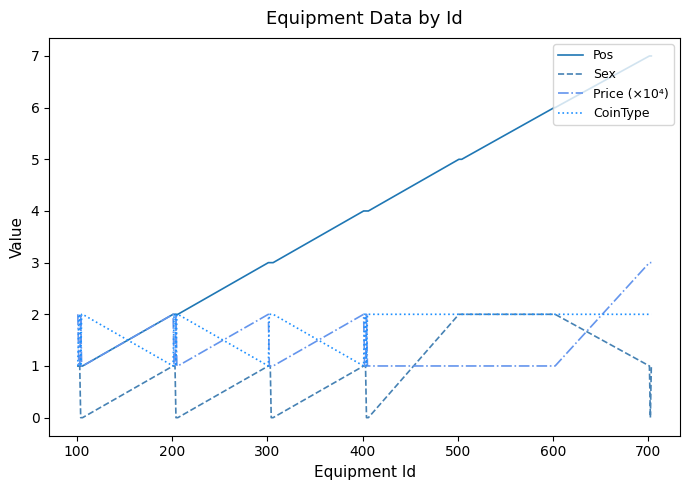

What is the lowest value of the Price (×10⁴) series?

1